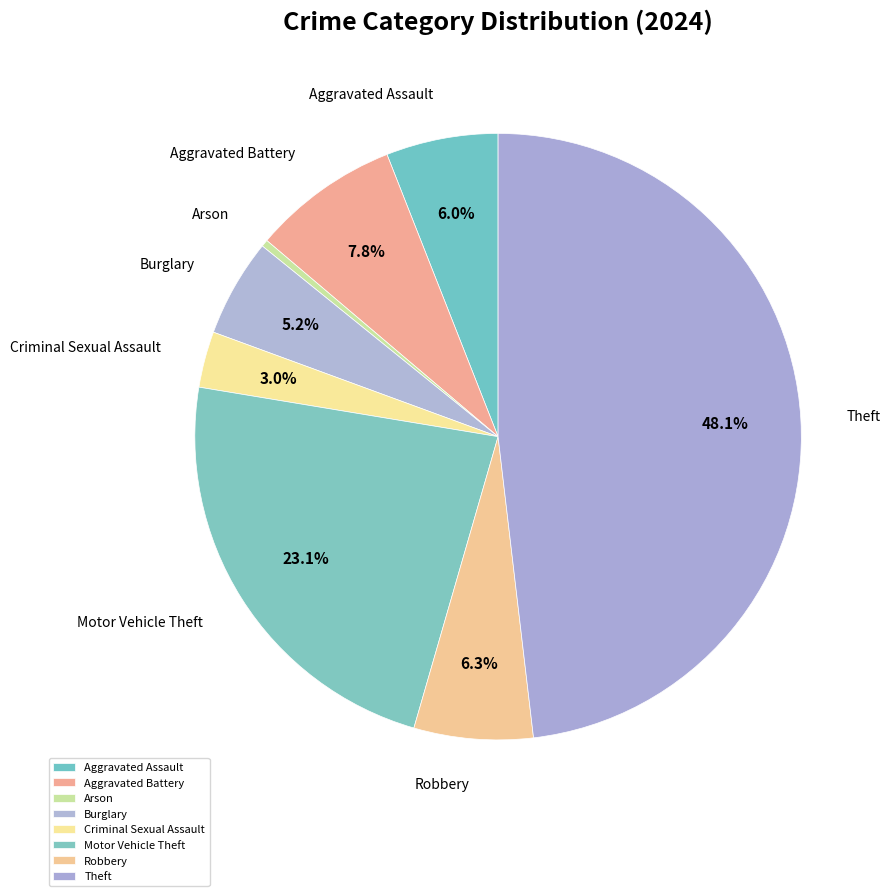

Between Burglary and Motor Vehicle Theft, which is larger?

Motor Vehicle Theft